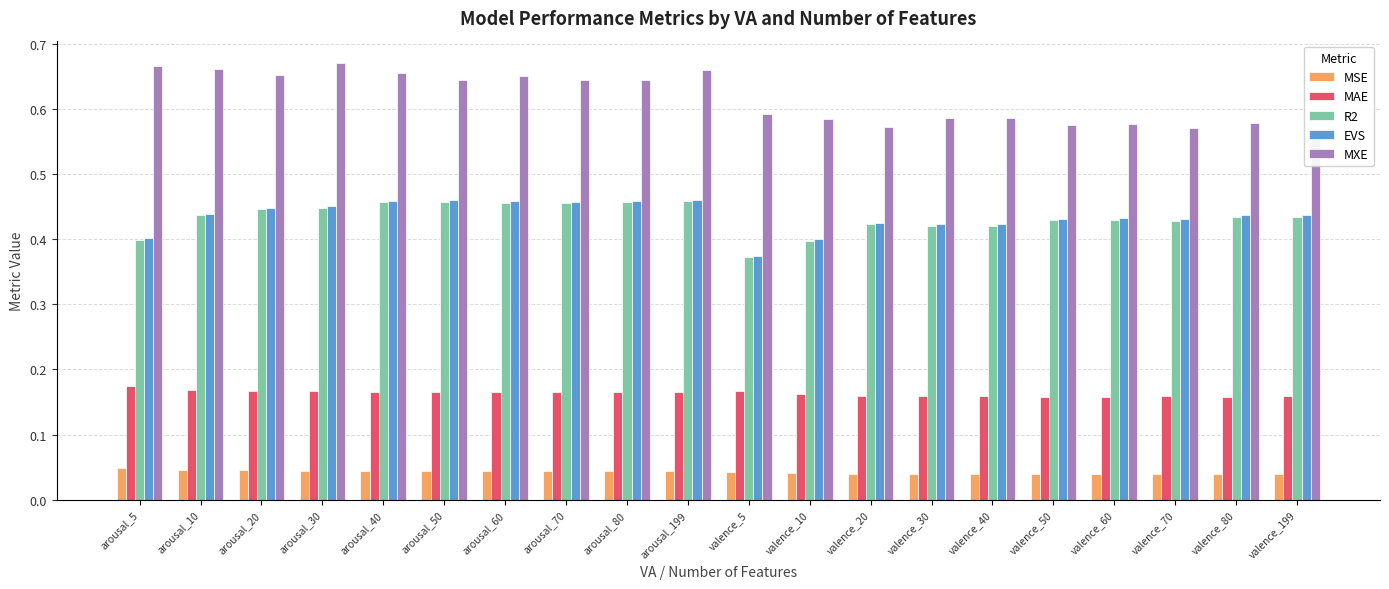

What is the label of the 4th bar from the left?

arousal_30